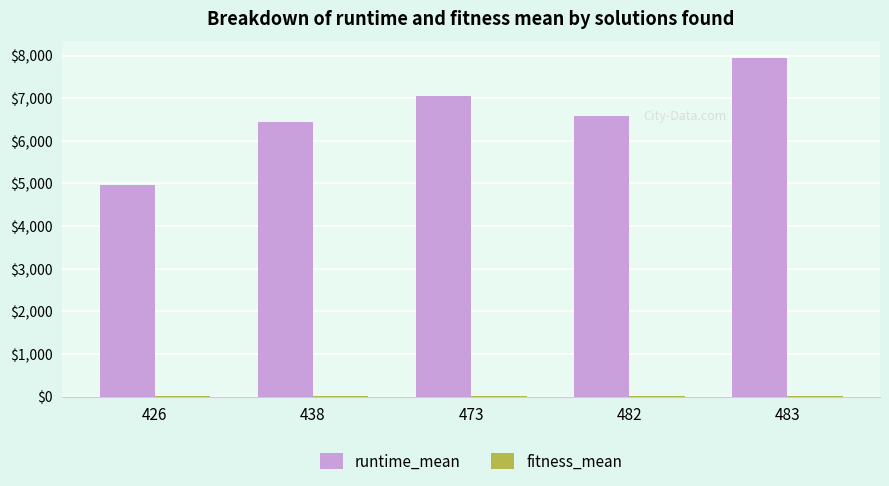

What is the greatest value displayed?

7938.9